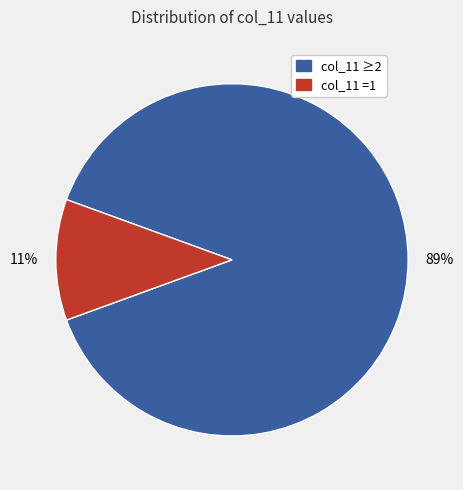

True or false: col_11 =1 accounts for 11% of the total.

True